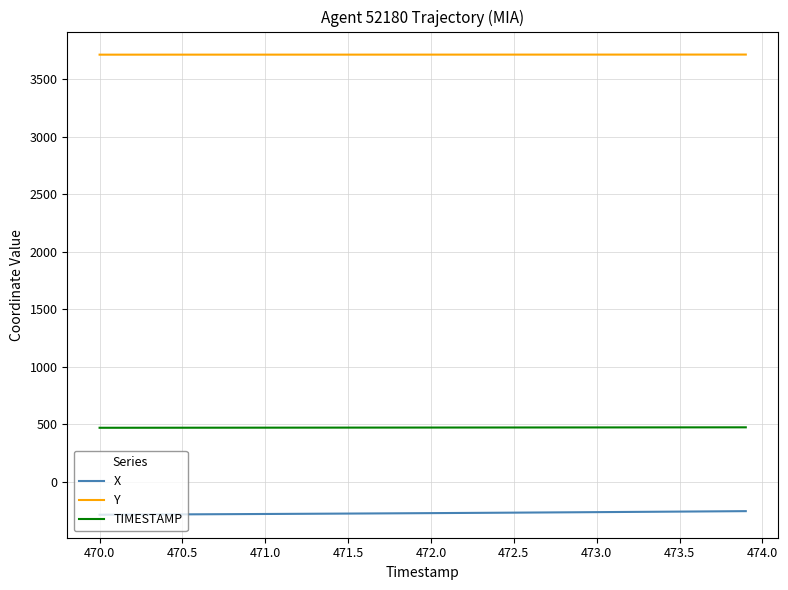

What is the maximum value shown in the chart?

3716.2